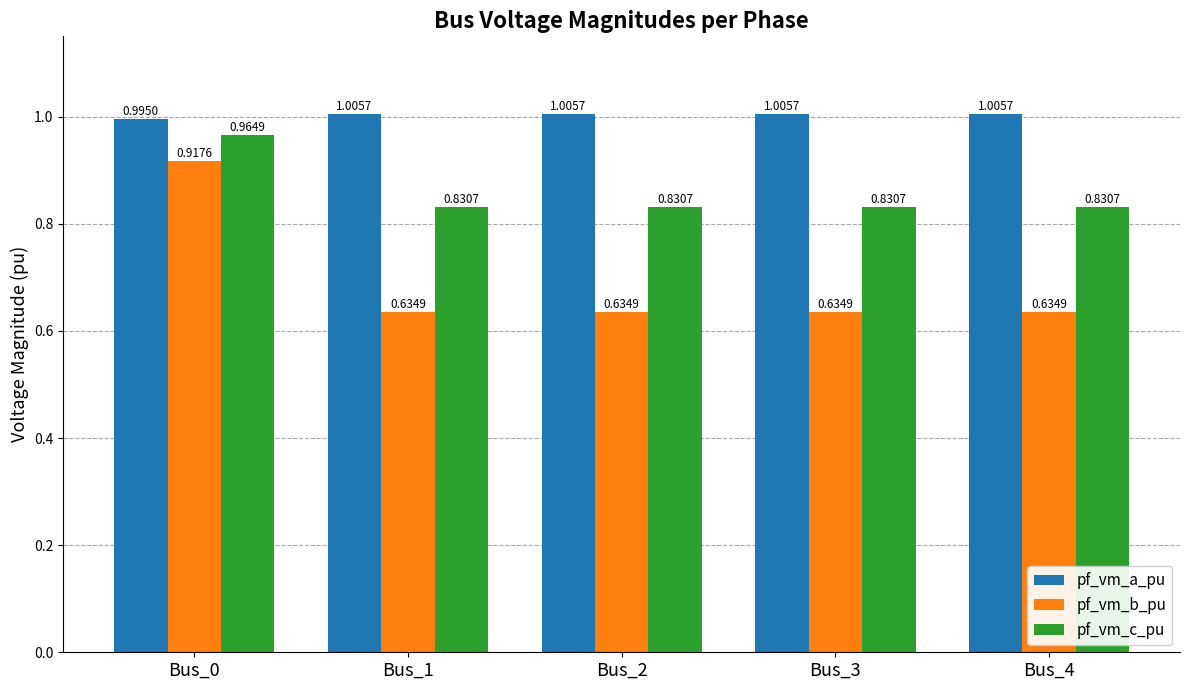

What is the difference between the highest and lowest values at Bus_2?

0.4